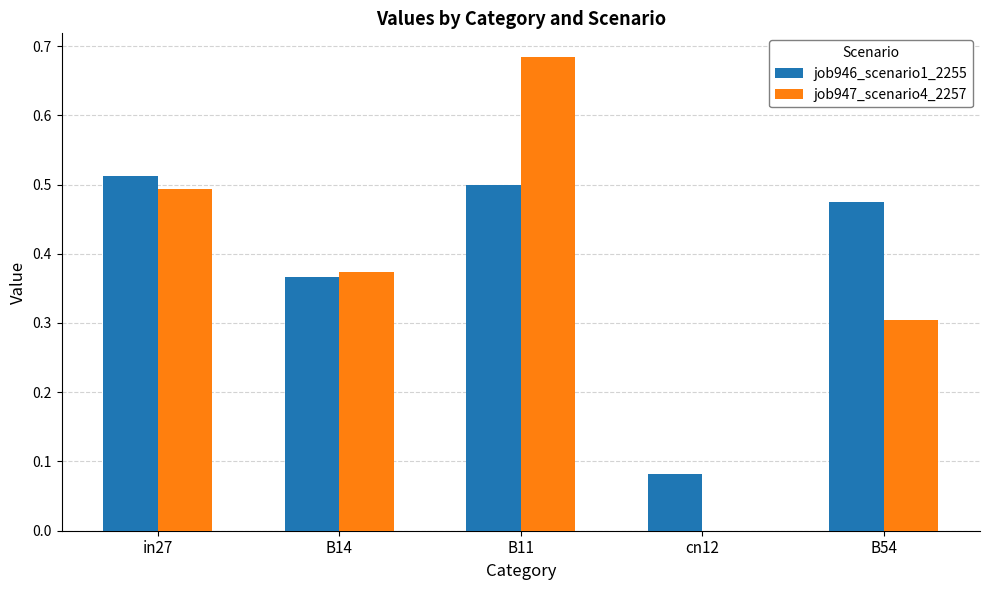

Which category has the highest value in the job947_scenario4_2257 series?

B11